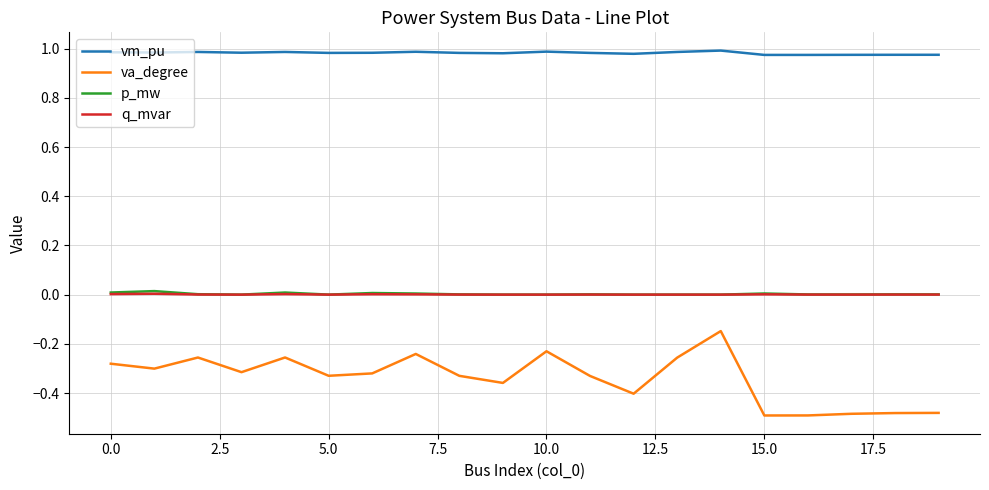

True or false: va_degree and p_mw cross at least once.

False